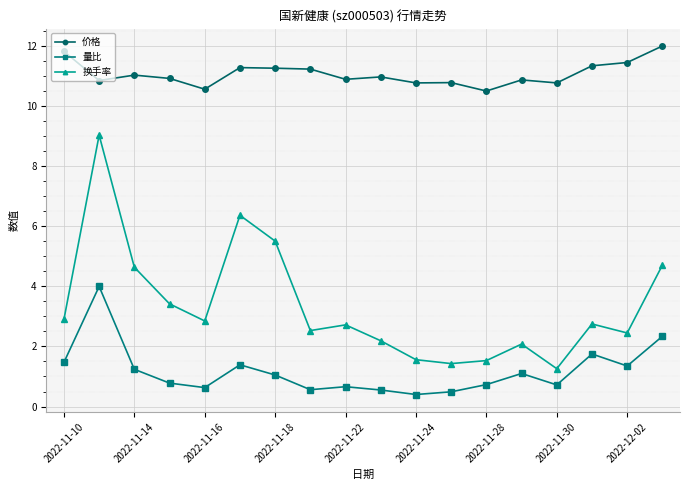

At how many categories does at least one series exceed 6?

18